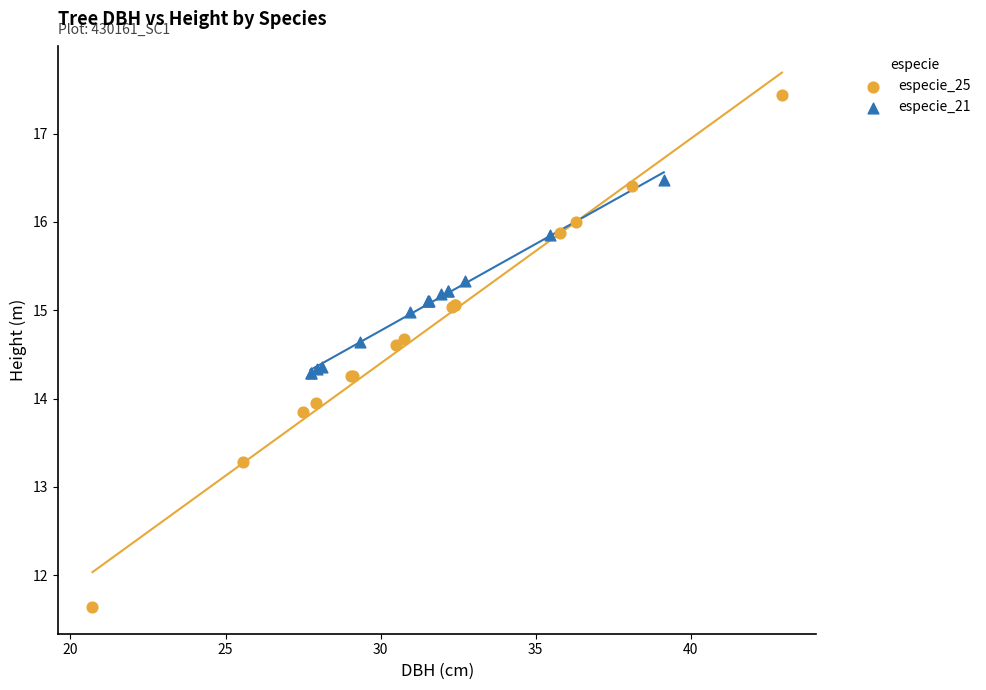

What are all the series names shown in the legend?

especie_25, especie_21